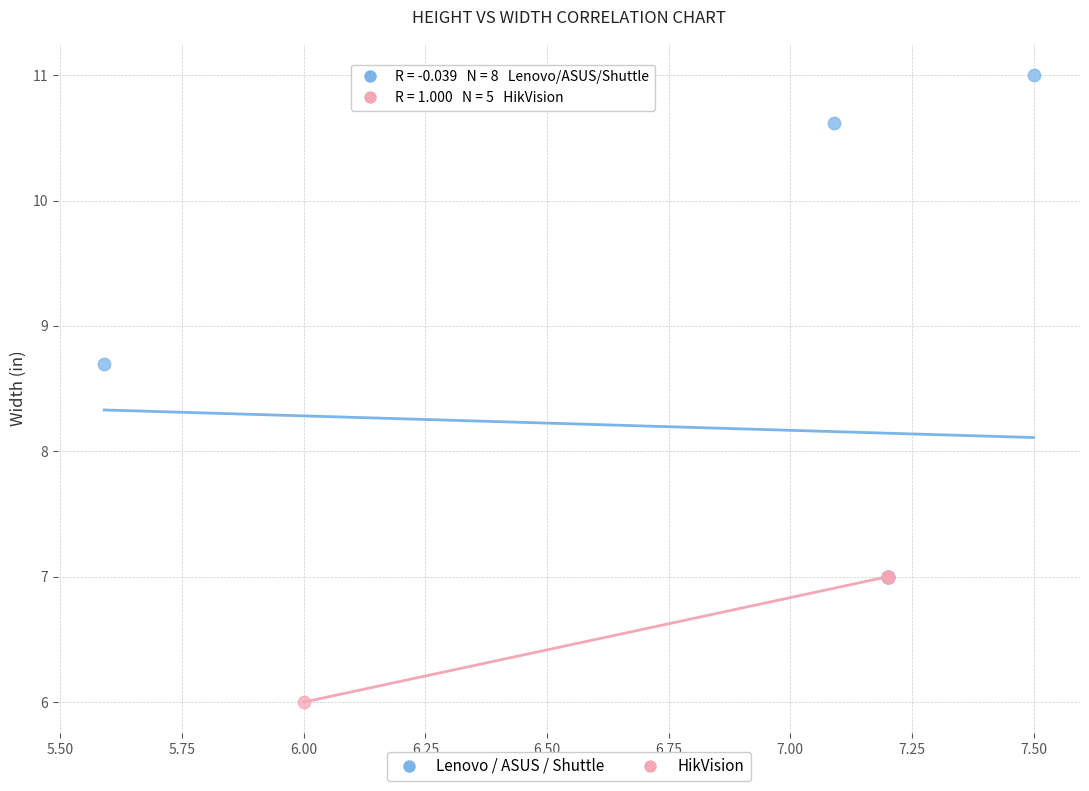

Which series contains the lowest Y value?

HikVision